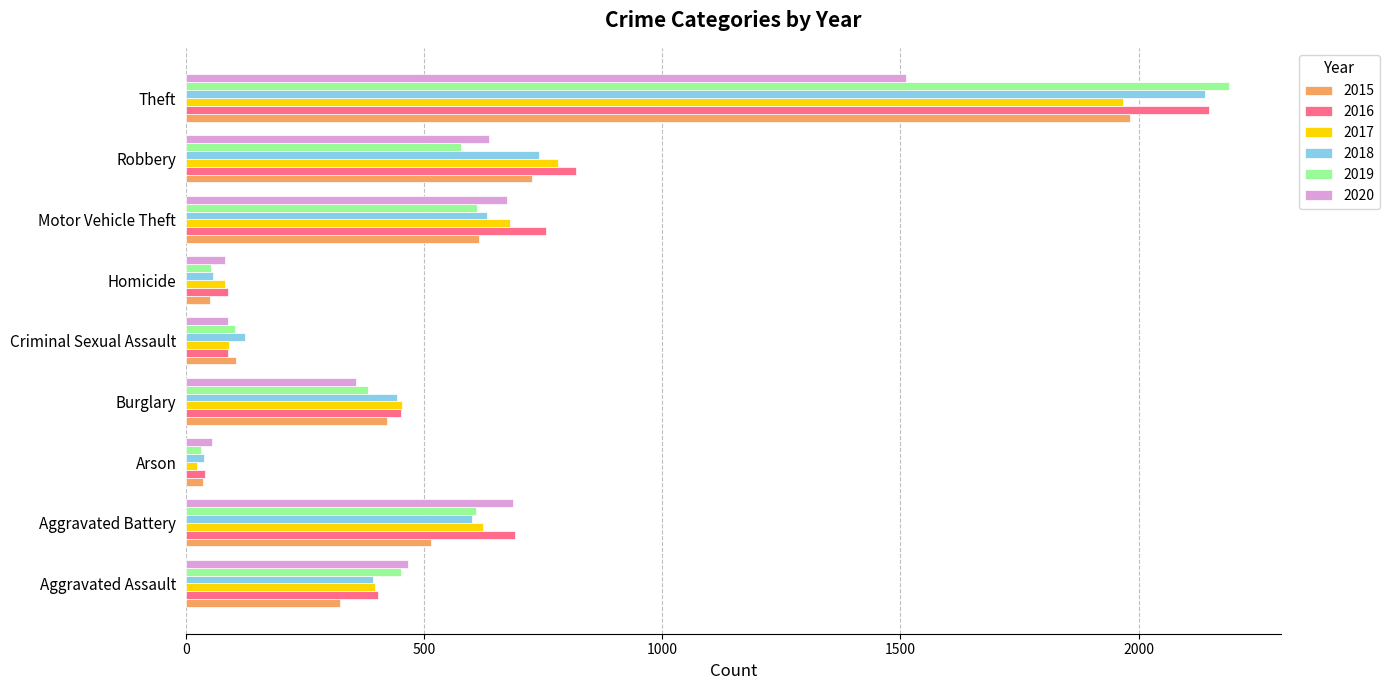

At which category is the sum across all series the highest?

Theft